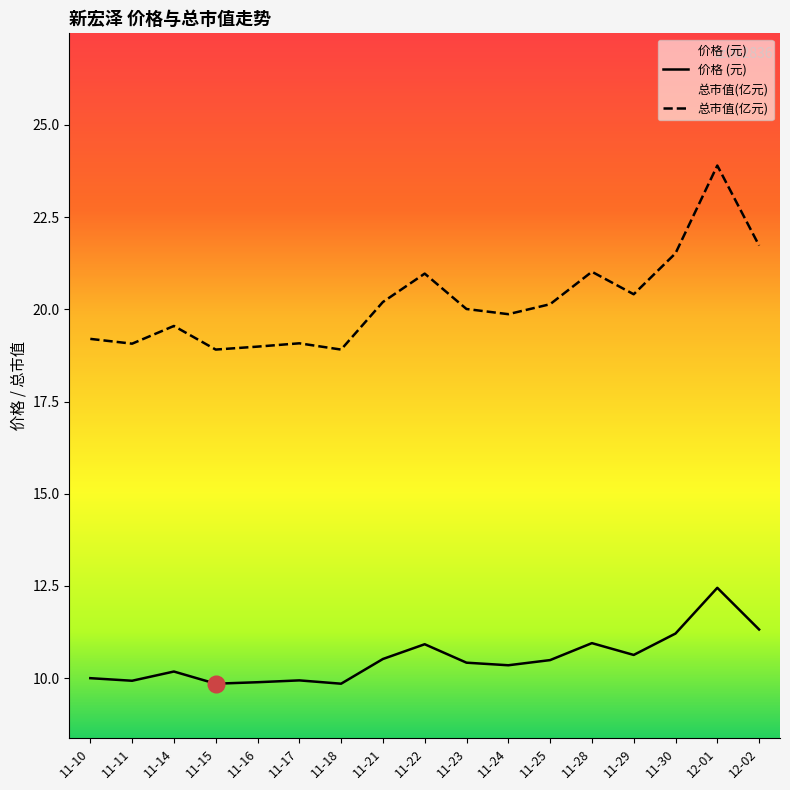

How many interior local valleys does the 价格 series have?

5